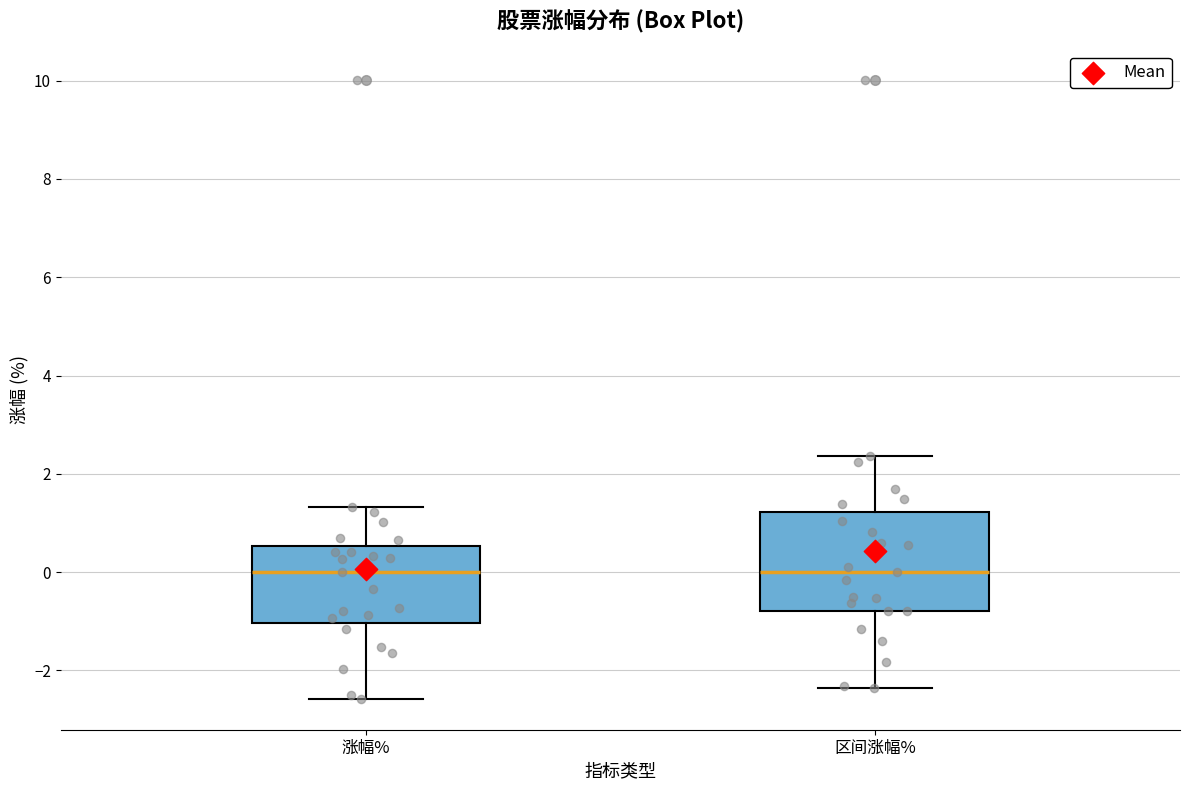

Comparing the boxes themselves (not the whiskers), which one is the tallest?

区间涨幅%